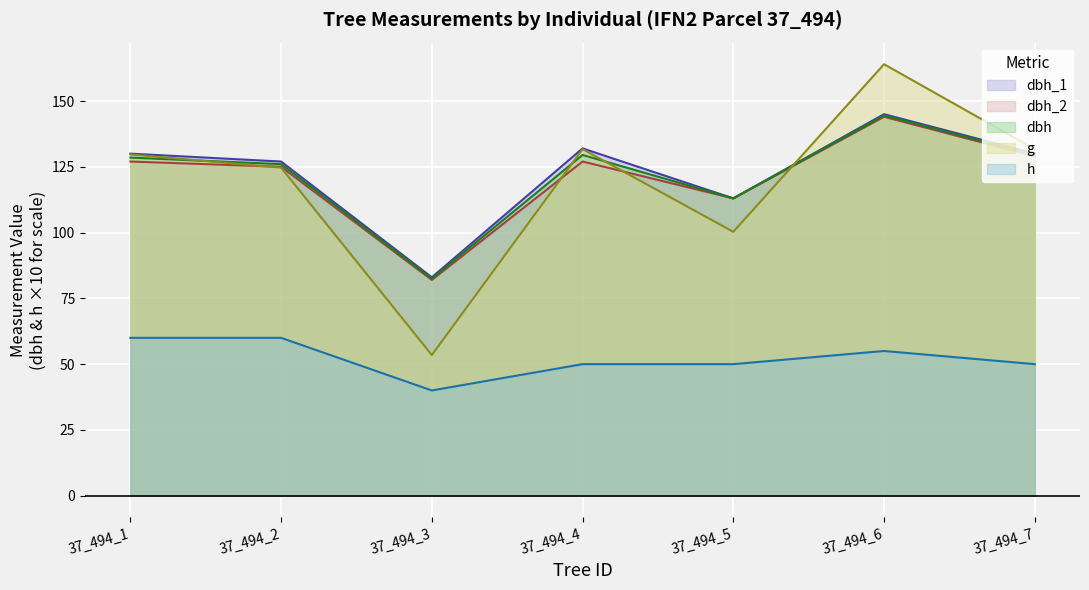

Reading left to right, list all the values displayed in this chart.

dbh_1: 130.0	127.0	83.0	132.0	113.0	145.0	130.0
dbh_2: 127.0	125.0	82.0	127.0	113.0	144.0	129.0
dbh: 128.5	126.0	82.5	129.5	113.0	144.5	129.5
g: 129.7	124.7	53.5	131.7	100.3	164.0	131.7
h: 60.0	60.0	40.0	50.0	50.0	55.0	50.0